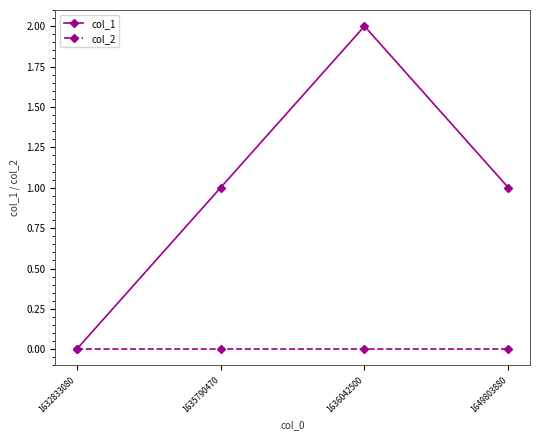

At 1636042500, list the series in order from largest to smallest.

col_1, col_2